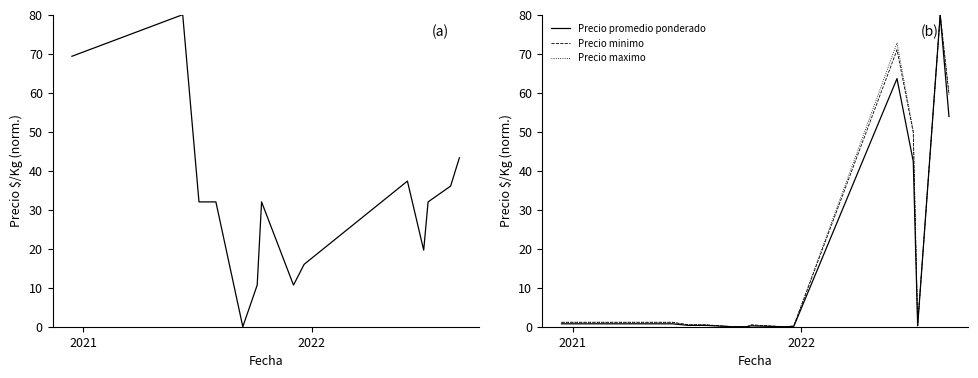

What is the maximum value for Precio minimo?

80.0